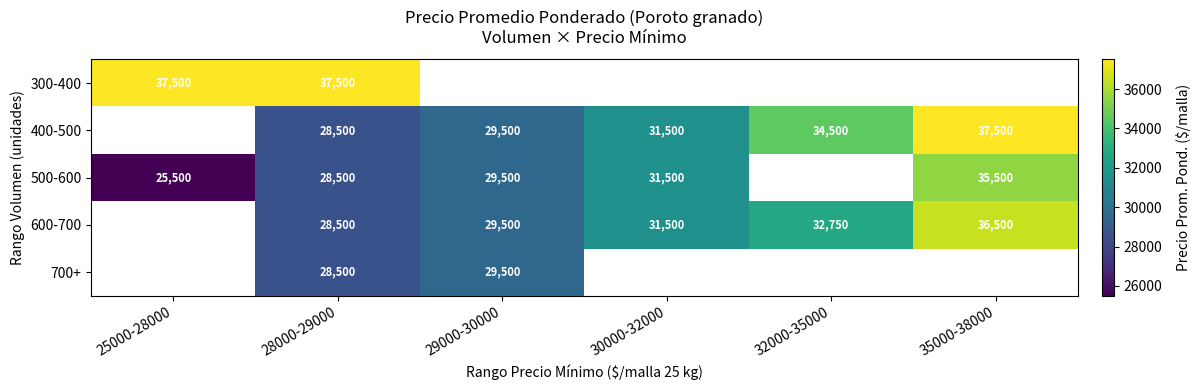

At how many categories does at least one series exceed 35478?

3